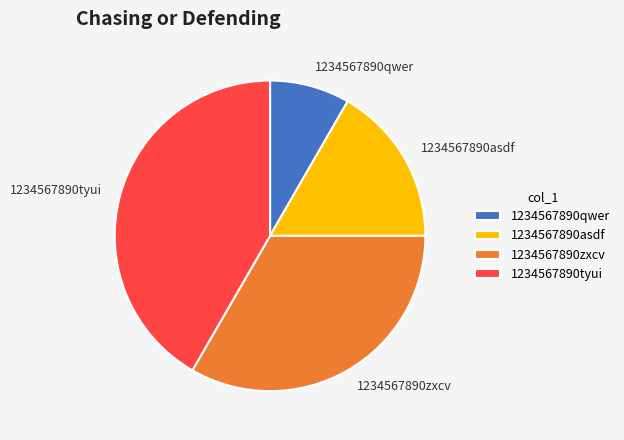

Rank the categories by value from lowest to highest.

1234567890qwer, 1234567890asdf, 1234567890zxcv, 1234567890tyui